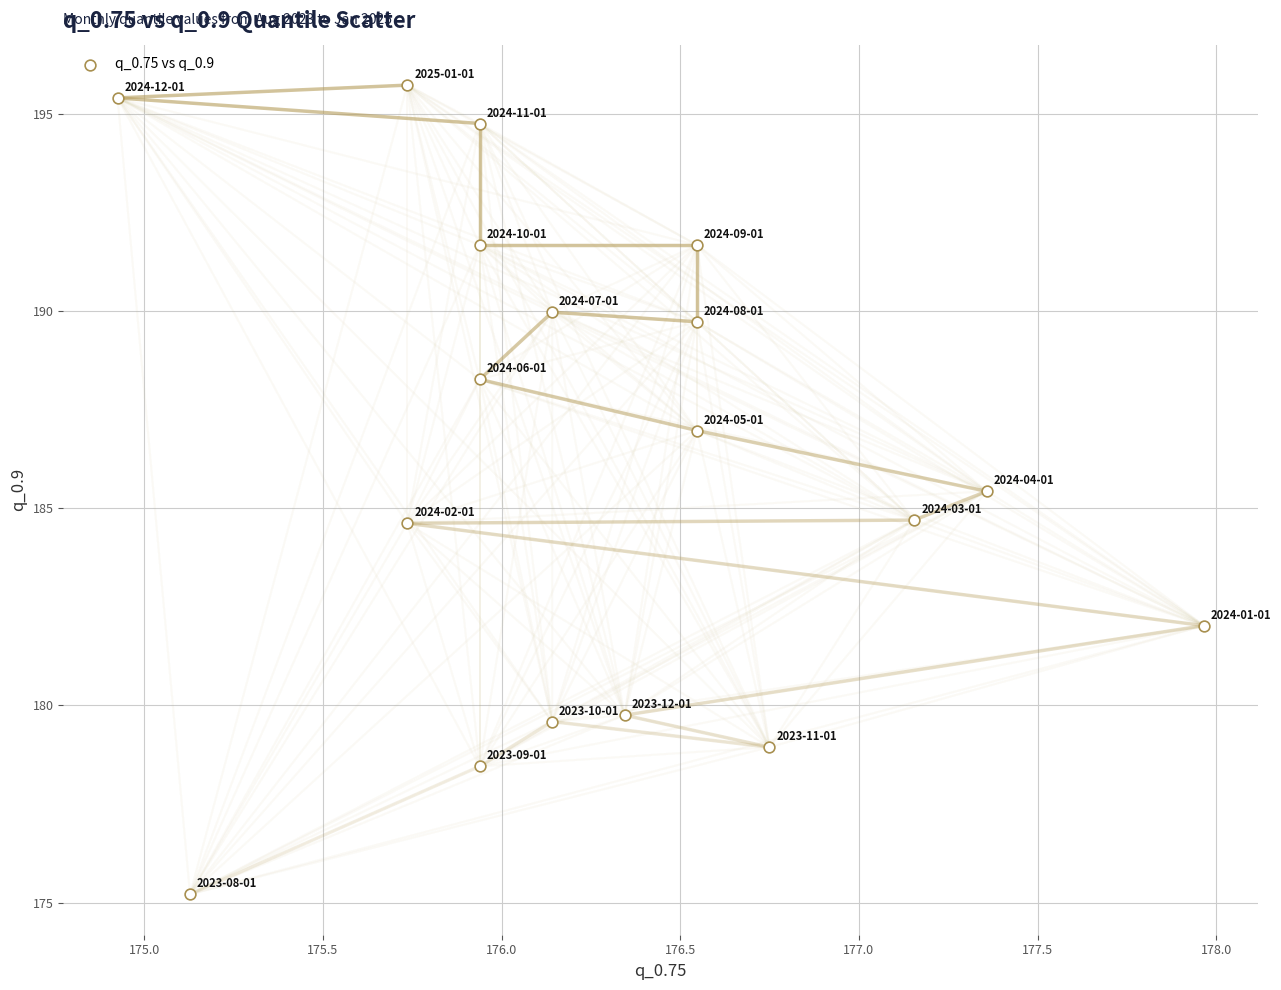

What is the range of Y values (max minus min)?

20.5